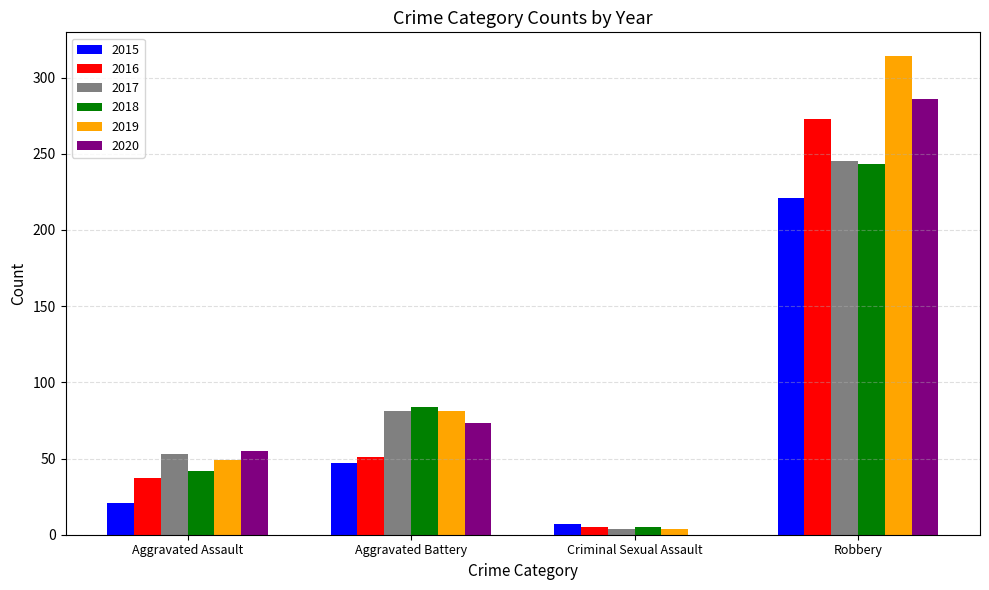

Count the number of data series in this chart.

6